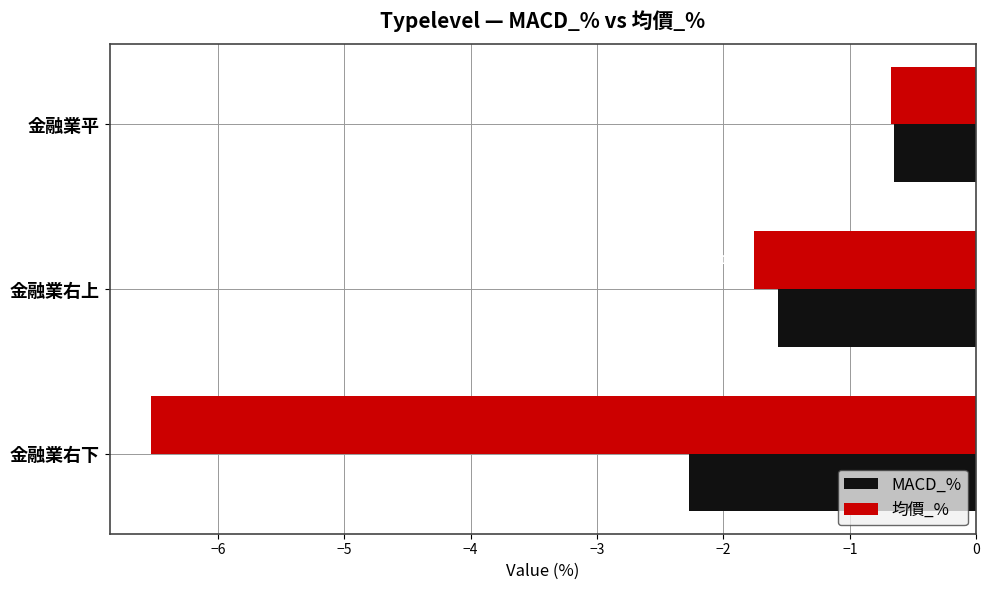

Rank the series by their average value, from lowest to highest.

均價_%, MACD_%